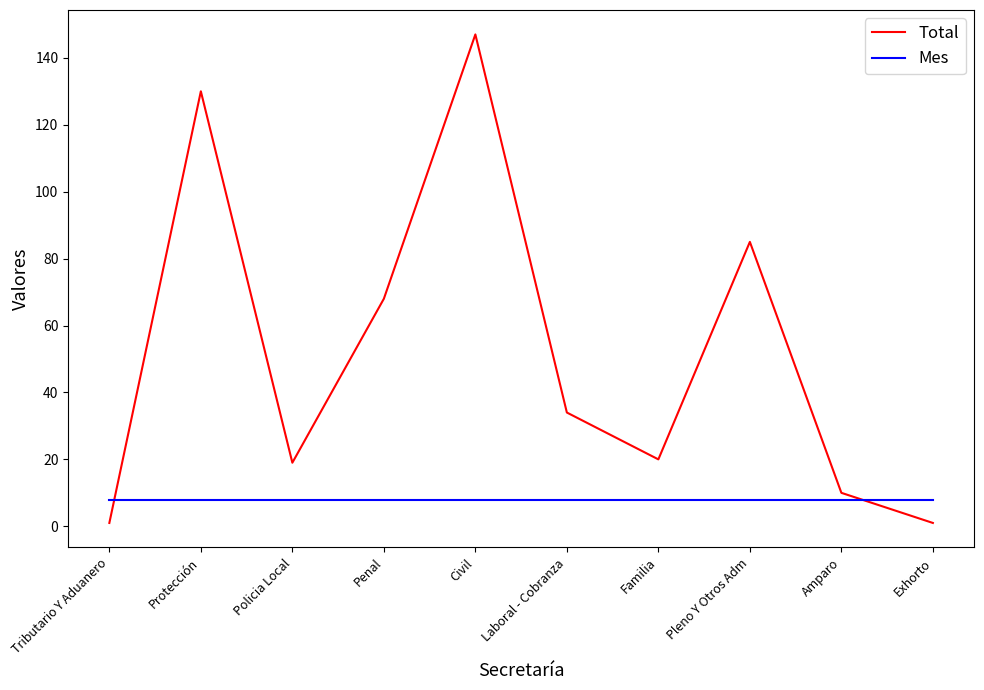

Where is Total nearest to the value 74?

Penal